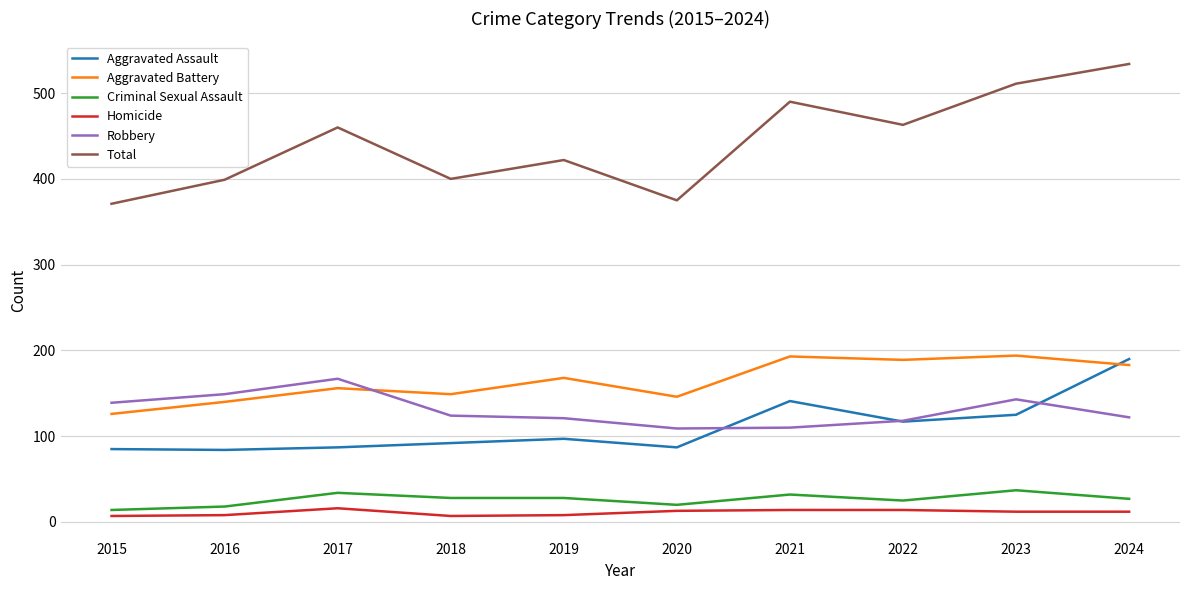

How many categories are shown in the chart?

10